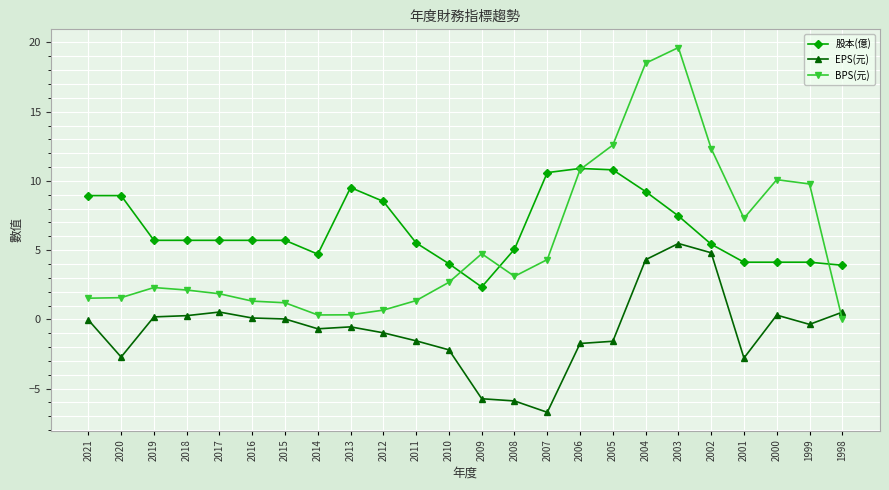

True or false: 股本(億) has a value of 7.5 at 2003.

True